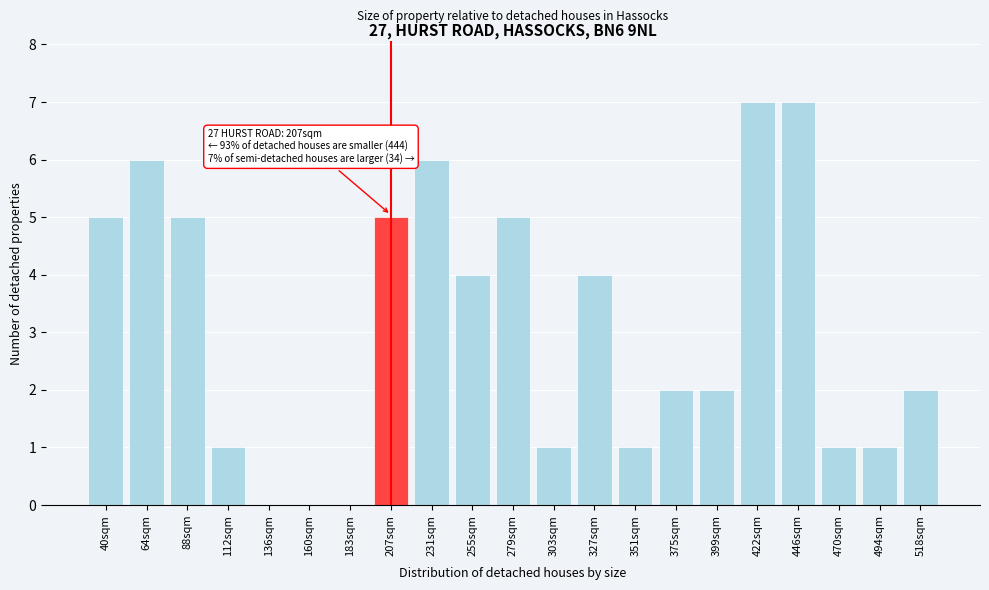

Reading right to left, transcribe all the data shown in this chart.

518sqm=2	494sqm=1	470sqm=1	446sqm=7	422sqm=7	399sqm=2	375sqm=2	351sqm=1	327sqm=4	303sqm=1	279sqm=5	255sqm=4	231sqm=6	207sqm=5	183sqm=0	160sqm=0	136sqm=0	112sqm=1	88sqm=5	64sqm=6	40sqm=5